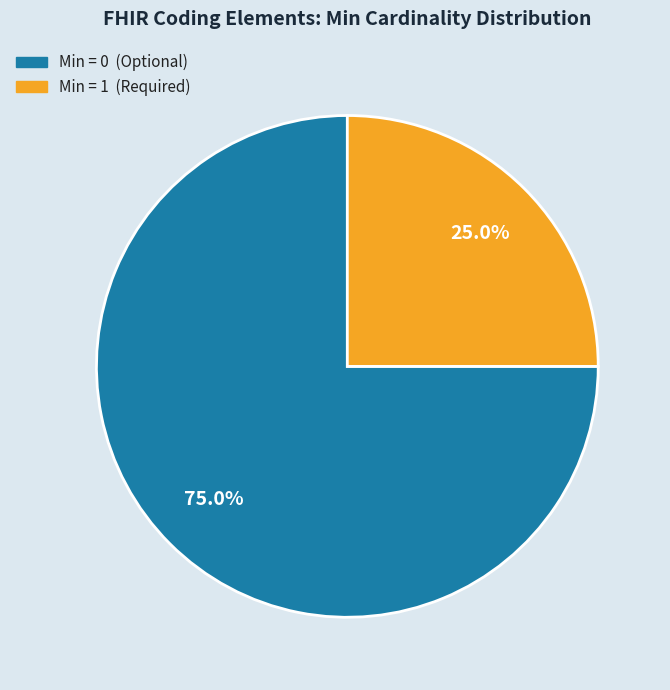

To the nearest percent, what is the average slice percentage?

50%